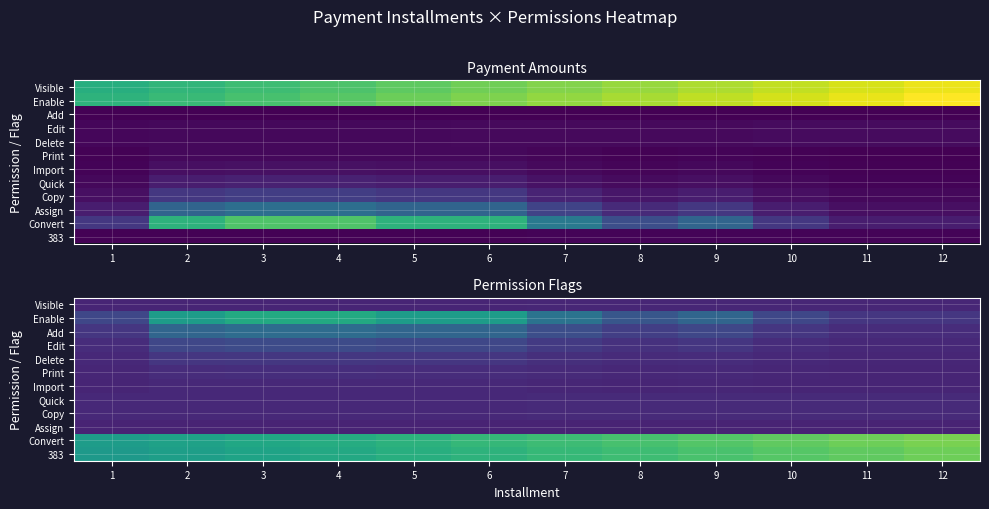

At which category is the sum across all series the highest?

4